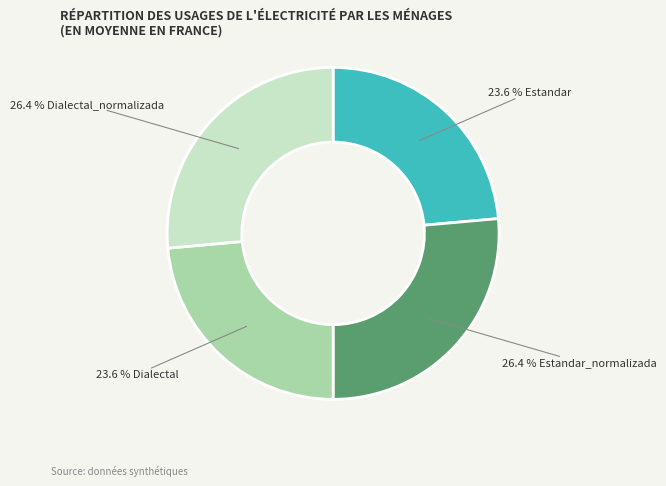

Is there any slice that represents more than half of the pie?

No